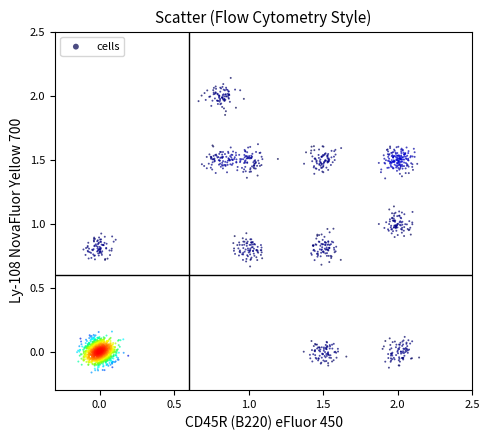

What is the range of Y values (max minus min)?

2.3